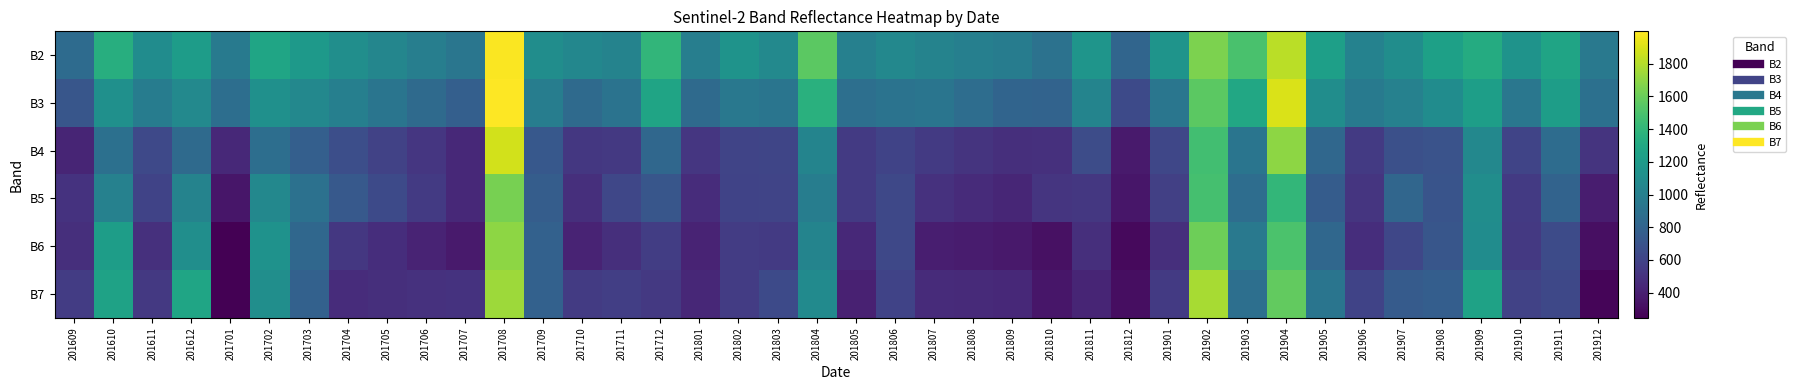

Reading left to right, list all the values displayed in this chart.

B2: 201609=858	201610=1342	201611=1101	201612=1211	201701=968	201702=1276	201703=1194	201704=1113	201705=1052	201706=992	201707=932	201708=1988	201709=1107	201710=1059	201711=1033	201712=1401	201801=993	201802=1147	201803=1073	201804=1555	201805=1010	201806=1061	201807=1028	201808=1005	201809=982	201810=903	201811=1158	201812=816	201901=1154	201902=1649	201903=1495	201904=1814	201905=1232	201906=1021	201907=1106	201908=1244	201909=1324	201910=1144	201911=1266	201912=954
B3: 201609=716	201610=1127	201611=985	201612=1074	201701=876	201702=1124	201703=1061	201704=999	201705=925	201706=851	201707=777	201708=1998	201709=989	201710=854	201711=916	201712=1268	201801=850	201802=948	201803=927	201804=1356	201805=883	201806=915	201807=930	201808=871	201809=813	201810=801	201811=1037	201812=641	201901=931	201902=1557	201903=1298	201904=1902	201905=1102	201906=959	201907=1019	201908=1099	201909=1226	201910=942	201911=1221	201912=890
B4: 201609=429	201610=890	201611=632	201612=850	201701=449	201702=882	201703=773	201704=664	201705=592	201706=520	201707=448	201708=1876	201709=727	201710=530	201711=538	201712=829	201801=525	201802=606	201803=615	201804=1035	201805=541	201806=599	201807=542	201808=511	201809=480	201810=487	201811=651	201812=370	201901=620	201902=1470	201903=927	201904=1702	201905=828	201906=545	201907=677	201908=694	201909=1061	201910=608	201911=868	201912=508
B5: 201609=500	201610=1018	201611=596	201612=1027	201701=354	201702=1064	201703=900	201704=736	201705=640	201706=544	201707=449	201708=1639	201709=761	201710=480	201711=619	201712=712	201801=470	201802=598	201803=605	201804=990	201805=546	201806=624	201807=496	201808=464	201809=433	201810=518	201811=527	201812=350	201901=579	201902=1480	201903=871	201904=1408	201905=754	201906=519	201907=823	201908=704	201909=1107	201910=542	201911=803	201912=385
B6: 201609=479	201610=1218	201611=491	201612=1114	201701=246	201702=1136	201703=832	201704=529	201705=476	201706=423	201707=370	201708=1702	201709=790	201710=421	201711=482	201712=565	201801=423	201802=560	201803=544	201804=1036	201805=451	201806=626	201807=395	201808=381	201809=367	201810=325	201811=485	201812=290	201901=483	201902=1613	201903=953	201904=1504	201905=834	201906=478	201907=616	201908=713	201909=1096	201910=538	201911=645	201912=320
B7: 201609=557	201610=1258	201611=540	201612=1276	201701=248	201702=1111	201703=790	201704=469	201705=481	201706=493	201707=505	201708=1742	201709=792	201710=552	201711=572	201712=538	201801=442	201802=557	201803=637	201804=1082	201805=409	201806=597	201807=460	201808=455	201809=451	201810=349	201811=424	201812=311	201901=543	201902=1766	201903=888	201904=1575	201905=929	201906=596	201907=747	201908=770	201909=1256	201910=591	201911=623	201912=271